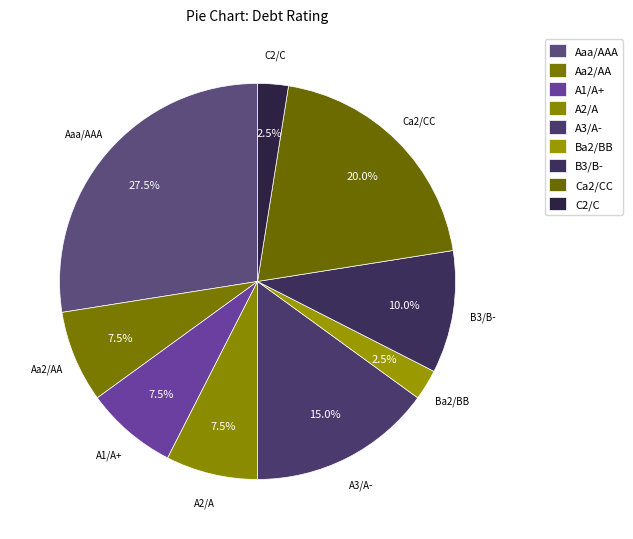

Which slice is the smallest?

Ba2/BB